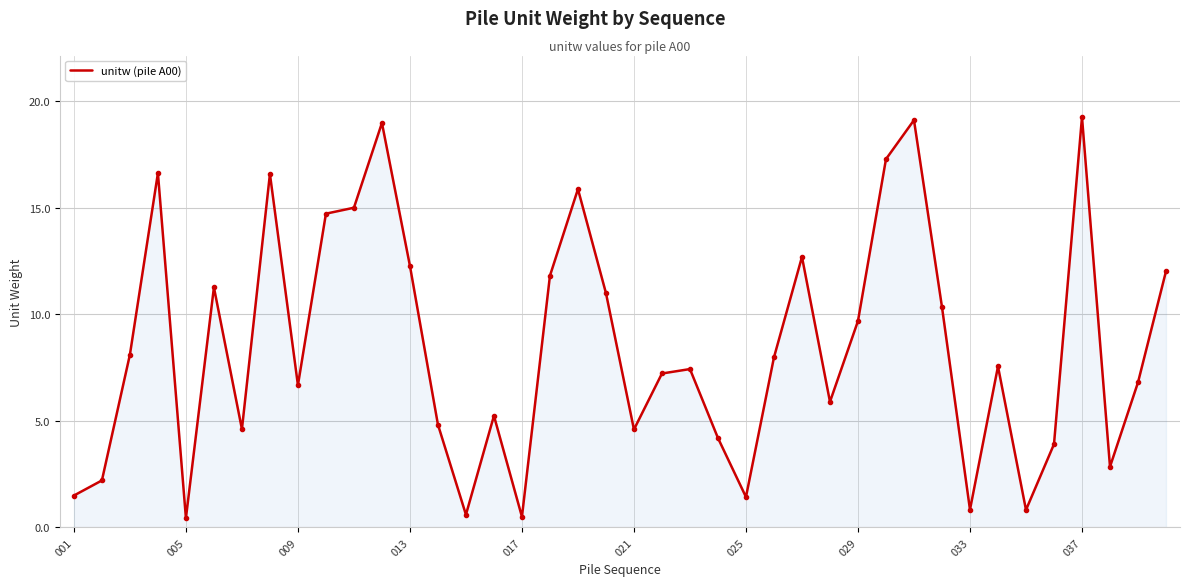

What is the greatest value displayed?

19.2